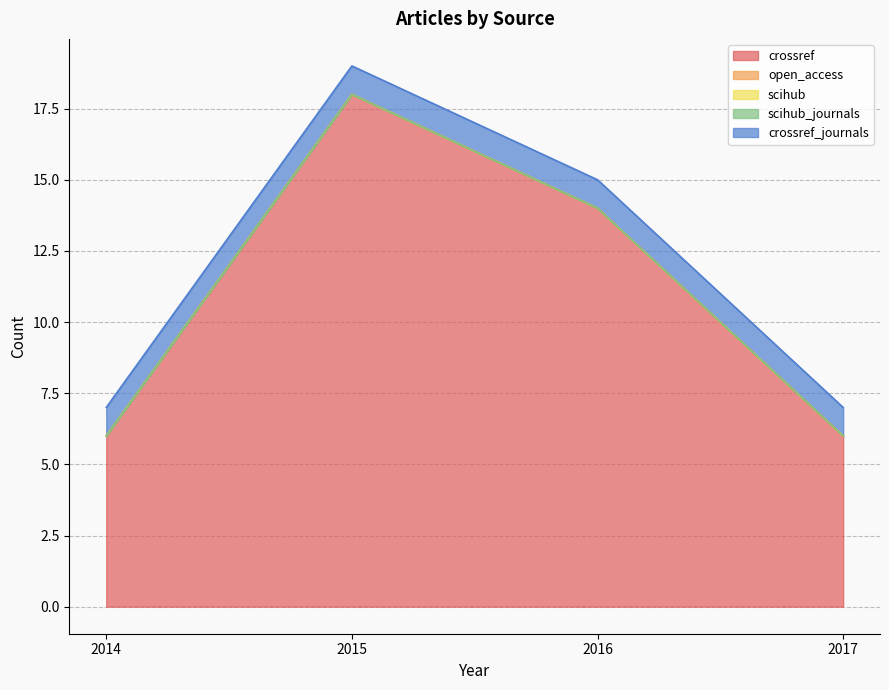

Does the chart display data point markers on the line(s)?

No